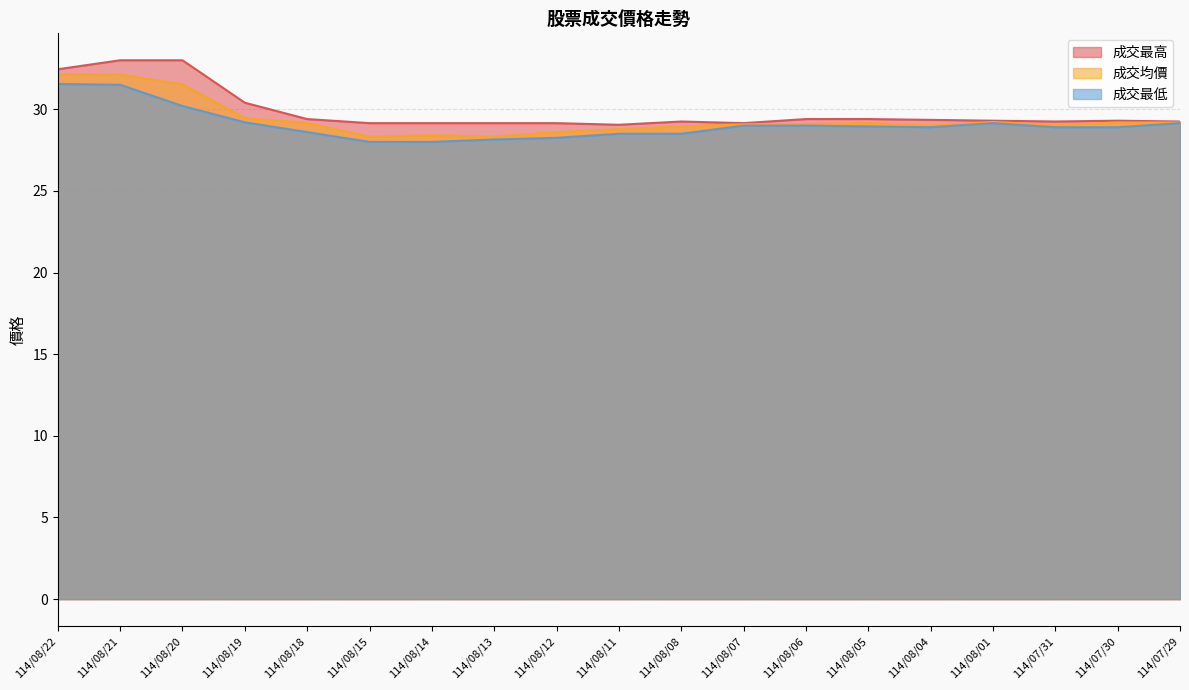

What is the total value across all series at 114/08/22?

96.1